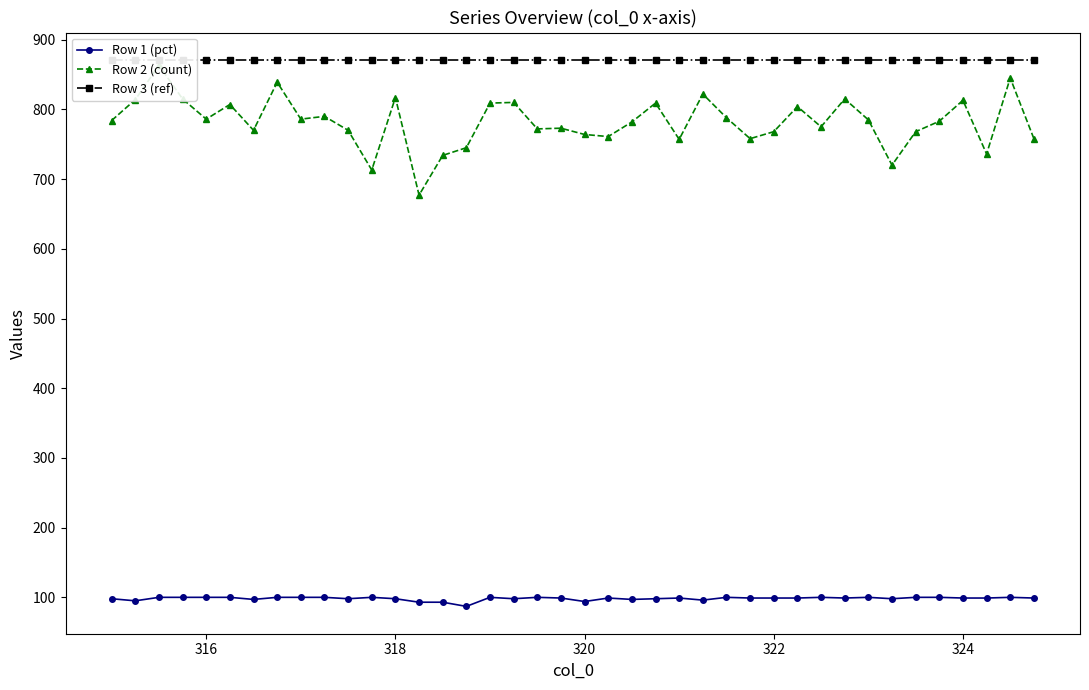

True or false: Row 1 (pct) and Row 2 (count) intersect in this chart.

False